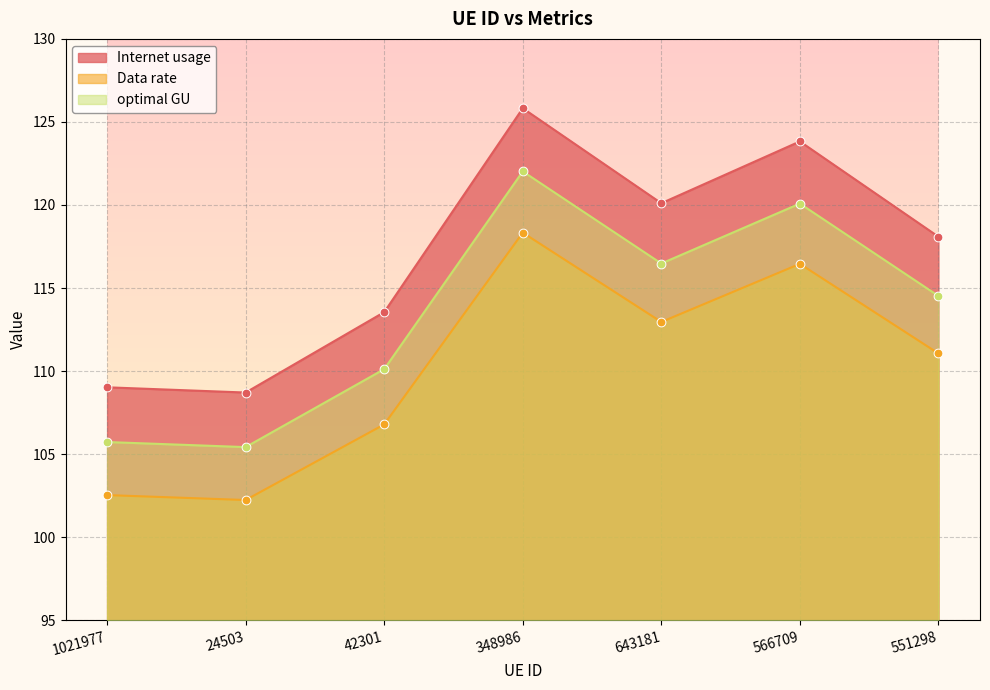

What is the total value across all series at 42301?

330.5